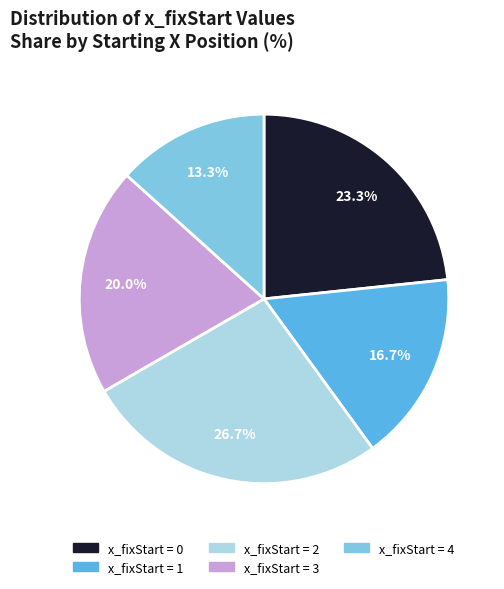

Does any single category account for the majority?

No